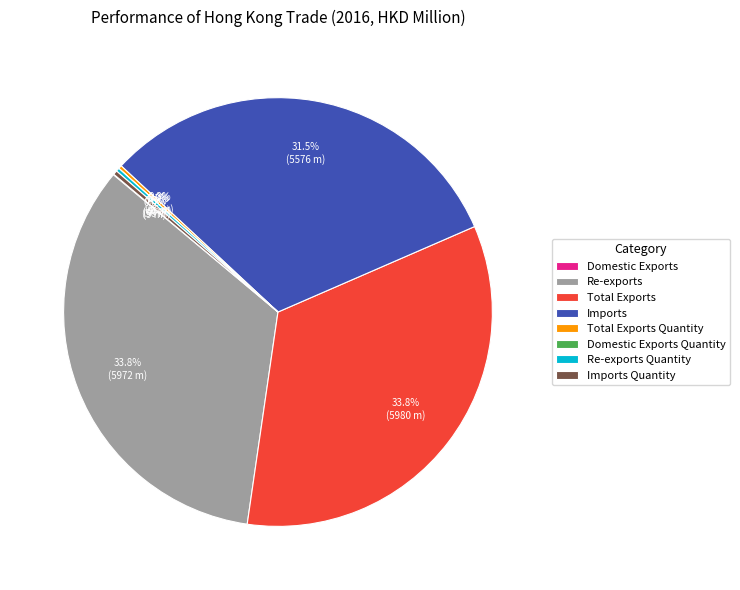

To the nearest percent, what portion does Total Exports represent?

34%